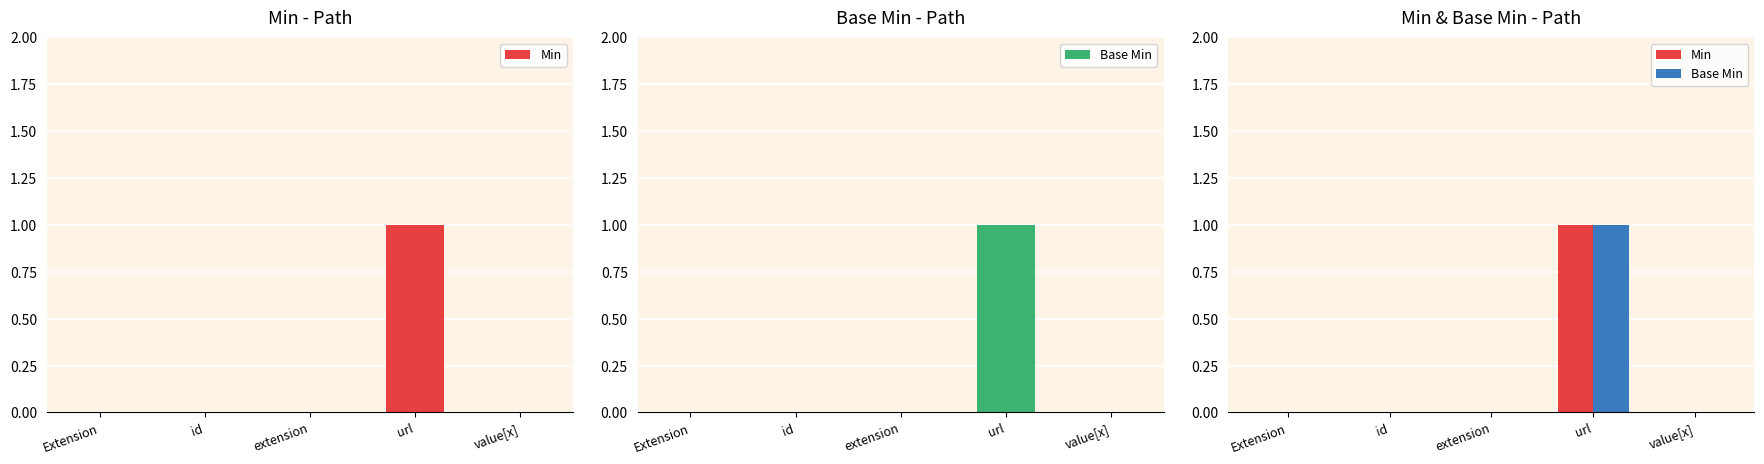

Between id and url, which series saw the biggest shift?

Min